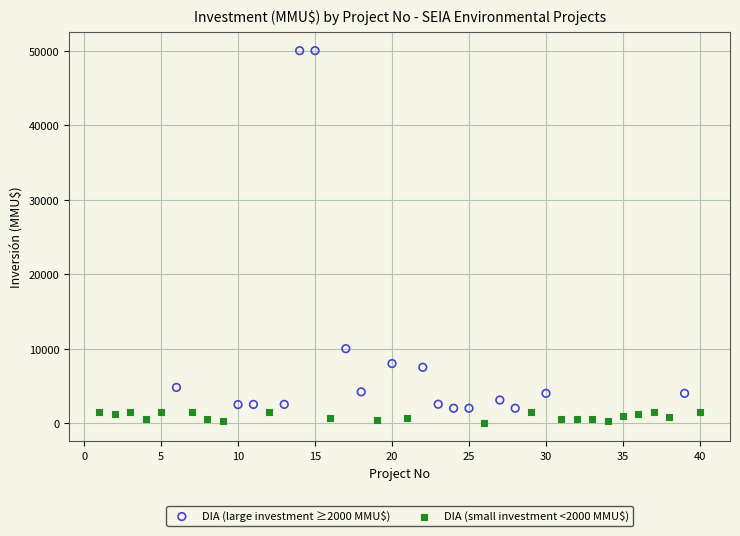

Which series has the largest Y range (max minus min)?

DIA (large investment ≥2000 MMU$)